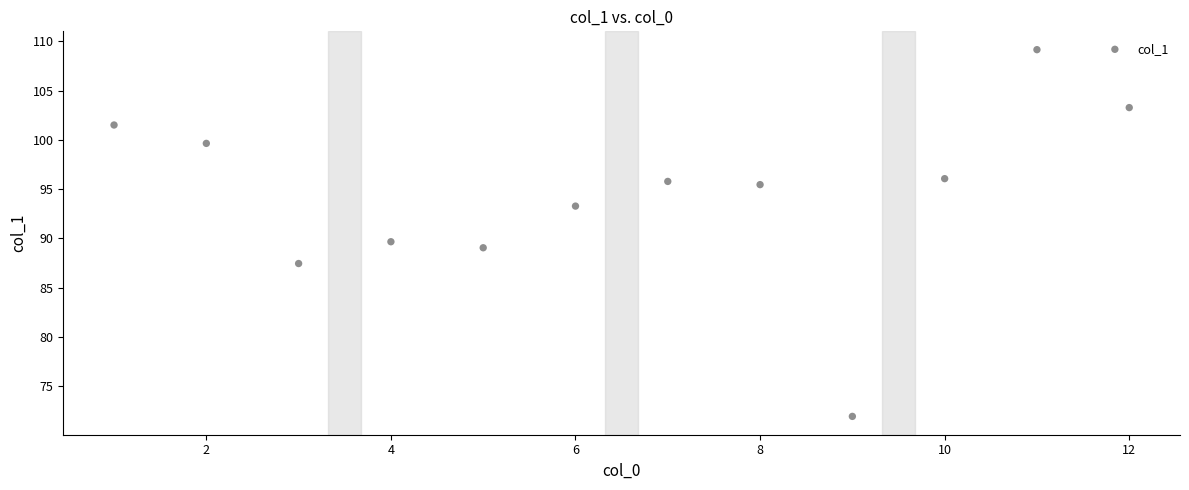

What is the range of Y values (max minus min)?

37.2